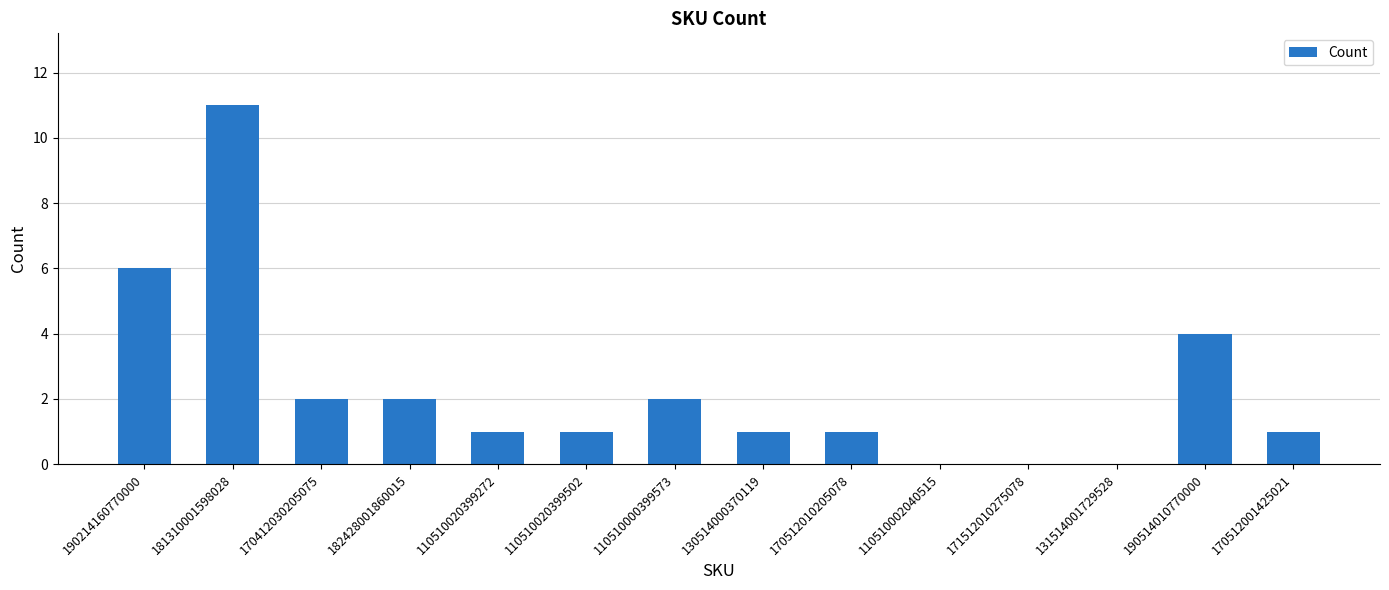

Between 181310001598028 and 130514000370119, which is larger?

181310001598028